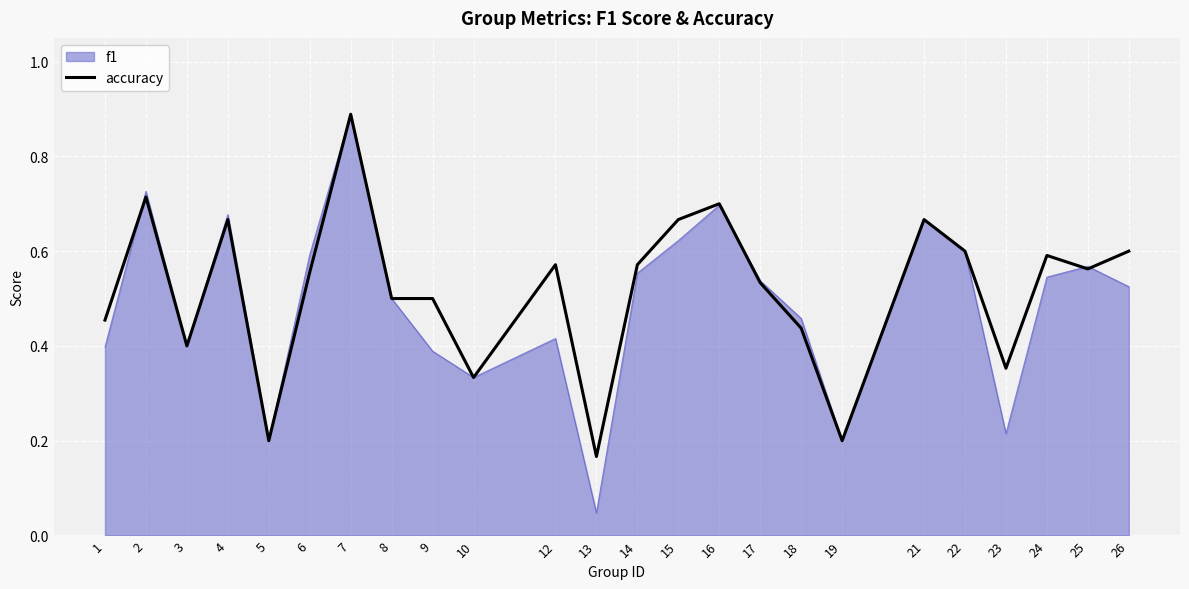

Which series changed the most between 4 and 17?

f1